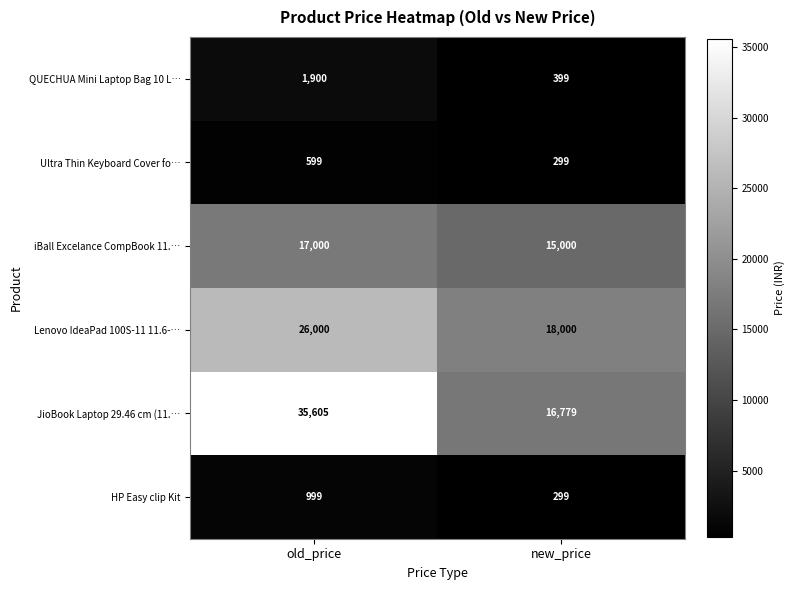

Reading left to right, what are all the values shown in this chart?

QUECHUA Mini Laptop Bag 10 L…: 1900	399
Ultra Thin Keyboard Cover fo…: 599	299
iBall Excelance CompBook 11.…: 17000	15000
Lenovo IdeaPad 100S-11 11.6-…: 26000	18000
JioBook Laptop 29.46 cm (11.…: 35605	16779
HP Easy clip Kit: 999	299